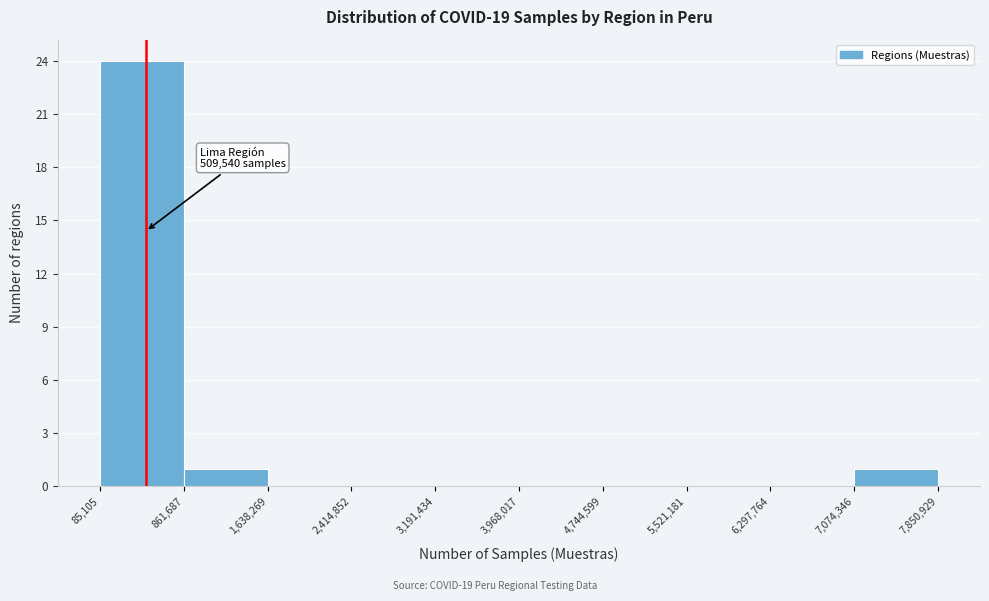

Over which range of the x-axis is the bar tallest?

85,105 to 861,687